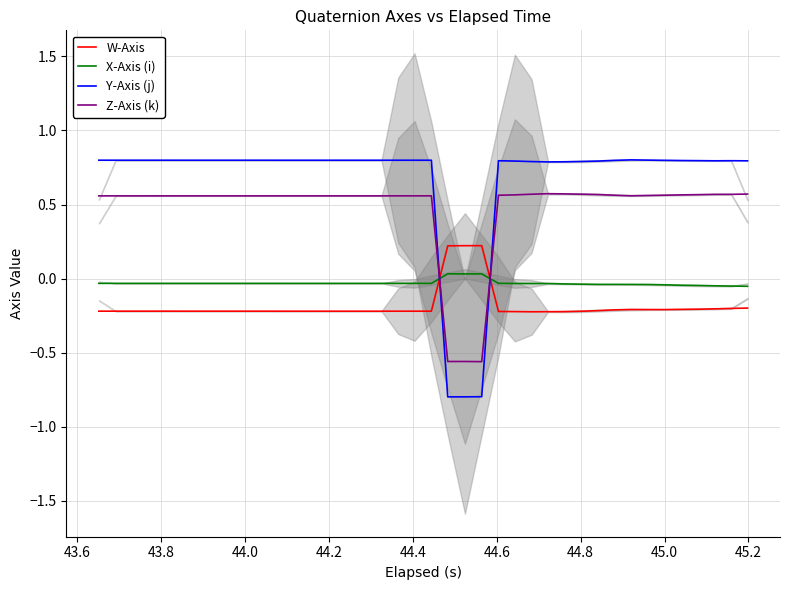

At how many categories does at least one series exceed 0?

40